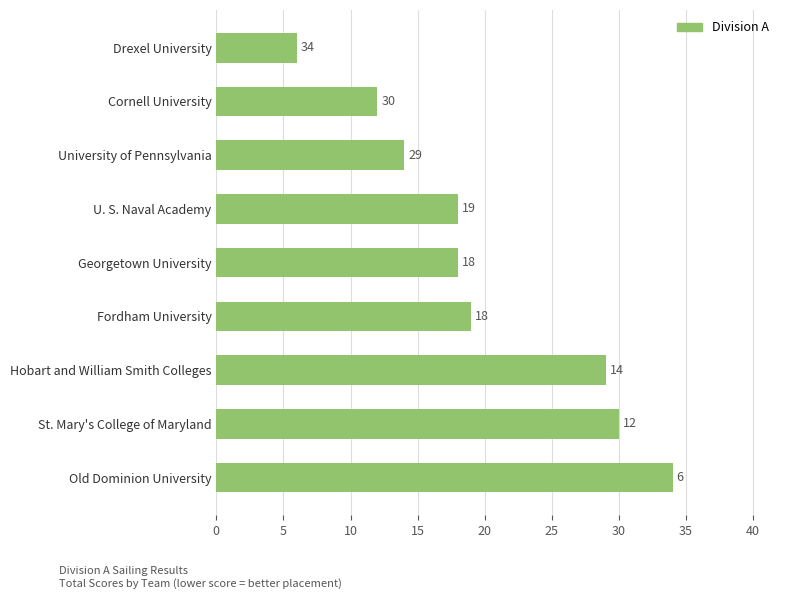

What is the change in value from Fordham University to University of Pennsylvania?

-5